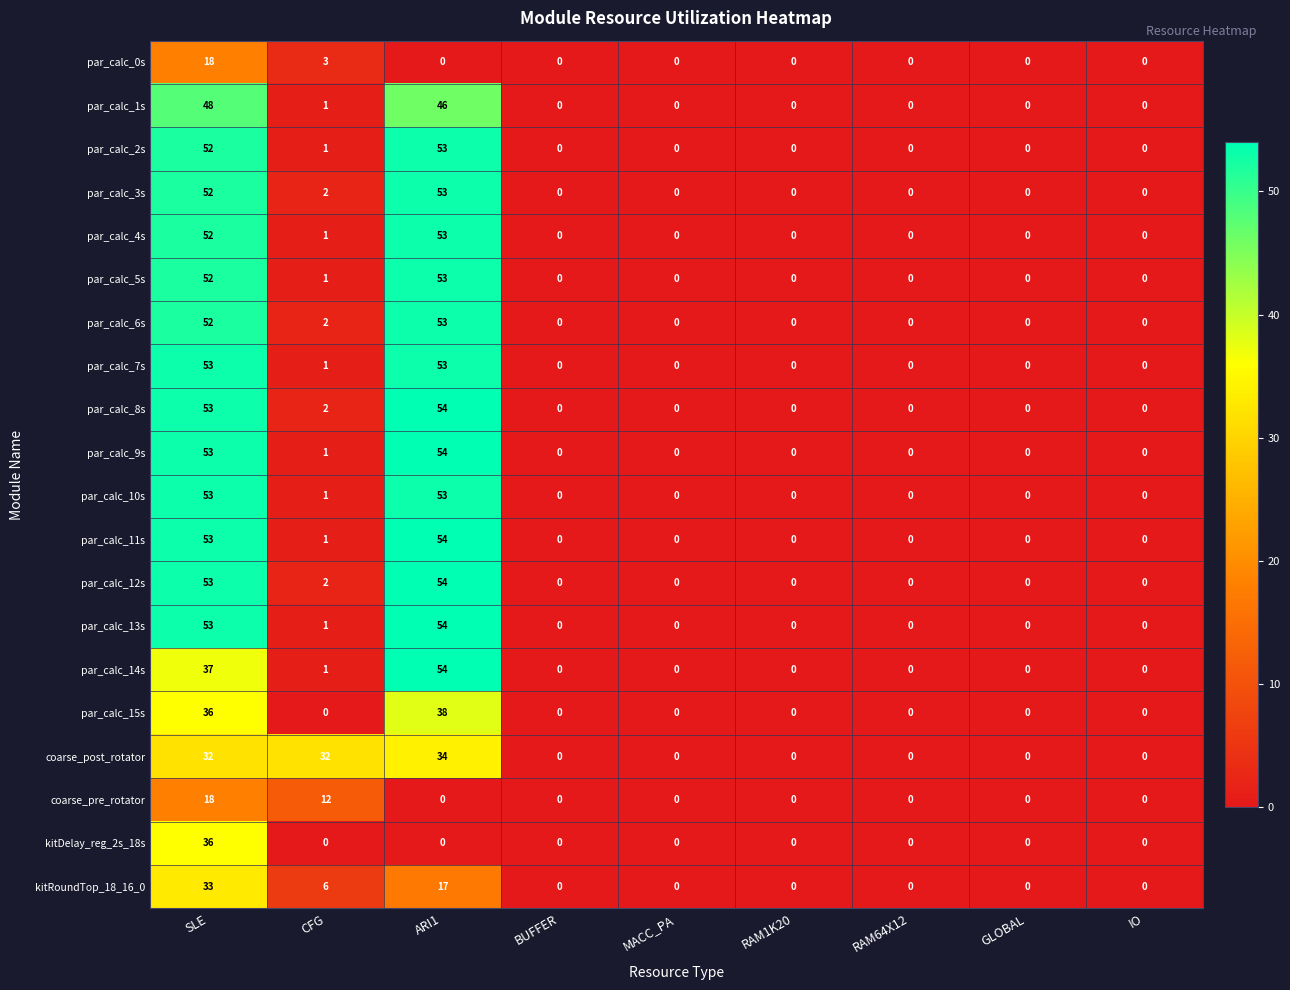

Is the value of par_calc_9s at MACC_PA greater than the value of par_calc_12s at ARI1?

No